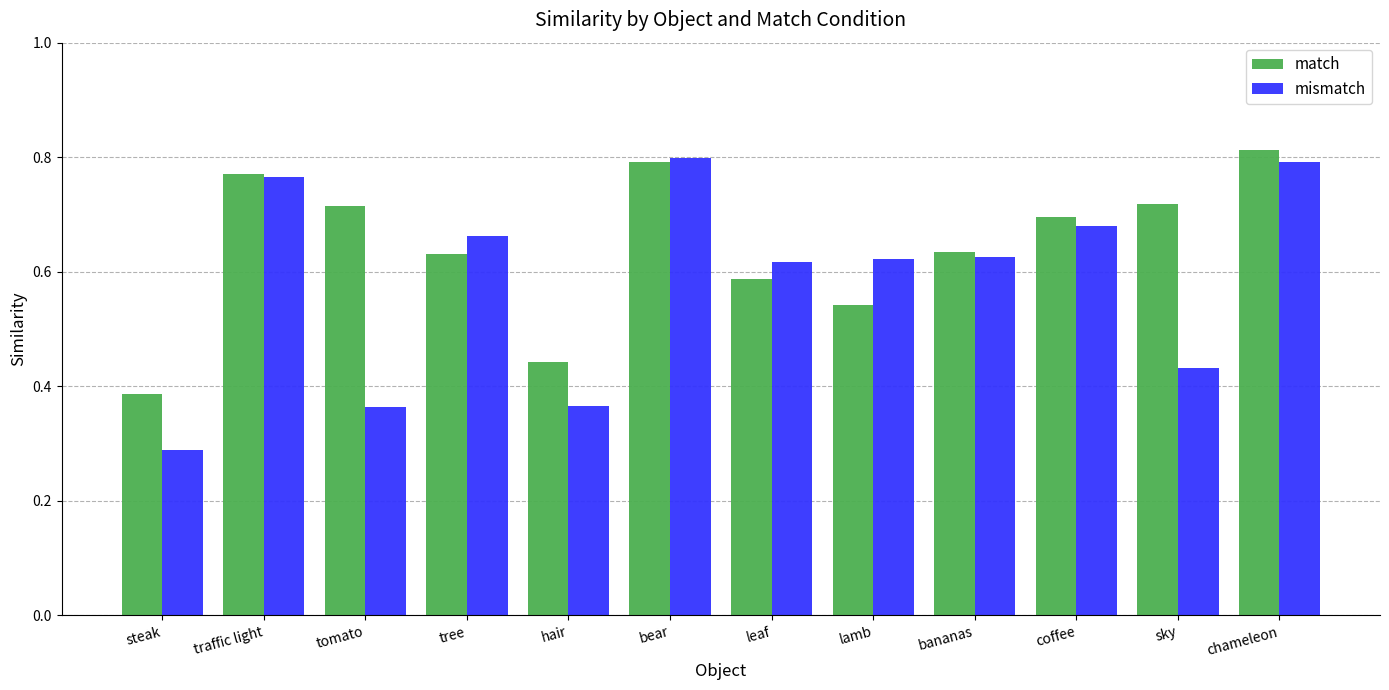

What is the sum of the mismatch values at hair and coffee?

1.0